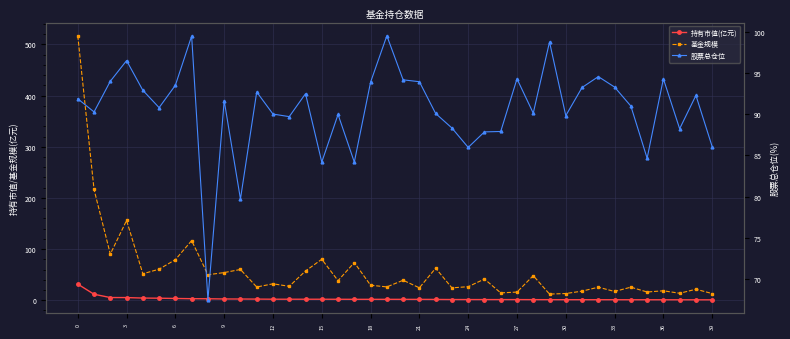

Reading left to right, transcribe all the data shown in this chart.

持有市值(亿元): 31.5	11.7	5.3	5.3	4.3	4.0	3.5	3.1	2.9	2.5	2.5	2.3	2.1	2.0	2.0	2.0	1.9	1.9	1.8	1.8	1.8	1.8	1.6	1.4	1.4	1.3	1.3	1.3	1.2	1.2	1.1	1.1	1.1	1.1	1.0	1.0	1.0	0.9	0.9	0.9
基金规模: 516.9	216.5	90.2	156.0	51.8	60.8	79.3	116.6	49.9	54.1	60.2	25.9	32.2	27.2	57.2	80.2	38.3	73.7	29.4	26.1	39.1	24.3	62.6	24.2	26.6	41.5	14.4	16.0	48.1	12.1	13.2	17.8	25.6	17.2	25.6	16.1	18.6	13.7	21.6	13.1
股票总仓位: 91.9	90.3	94.0	96.5	92.9	90.8	93.5	99.5	67.5	91.6	79.7	92.7	90.0	89.7	92.5	84.2	90.0	84.2	93.9	99.5	94.2	93.9	90.1	88.3	86.0	87.8	87.9	94.3	90.1	98.8	89.8	93.2	94.5	93.3	91.0	84.7	94.3	88.2	92.3	86.1